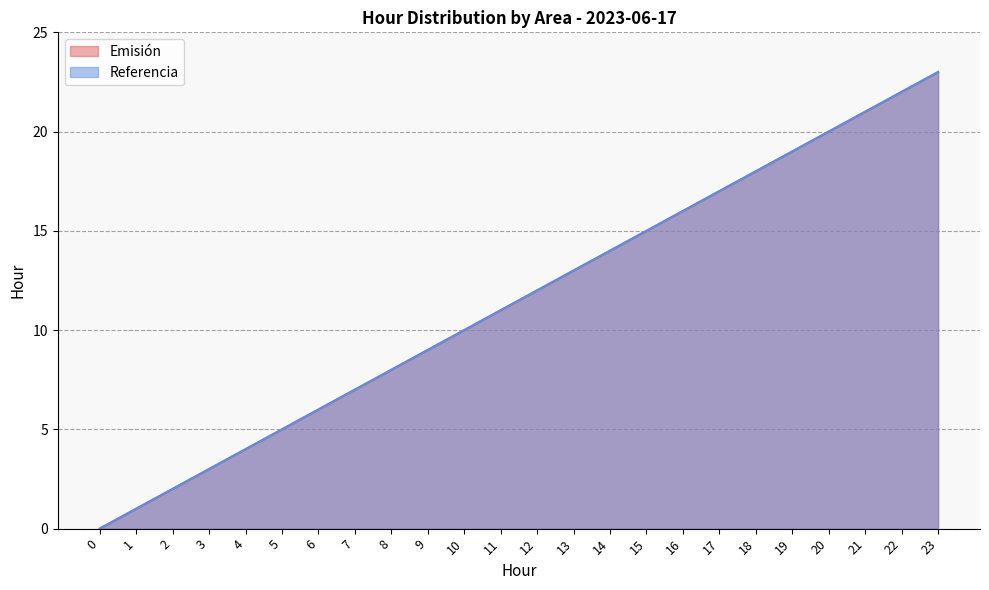

Is it true that Referencia equals 11 at 11?

True